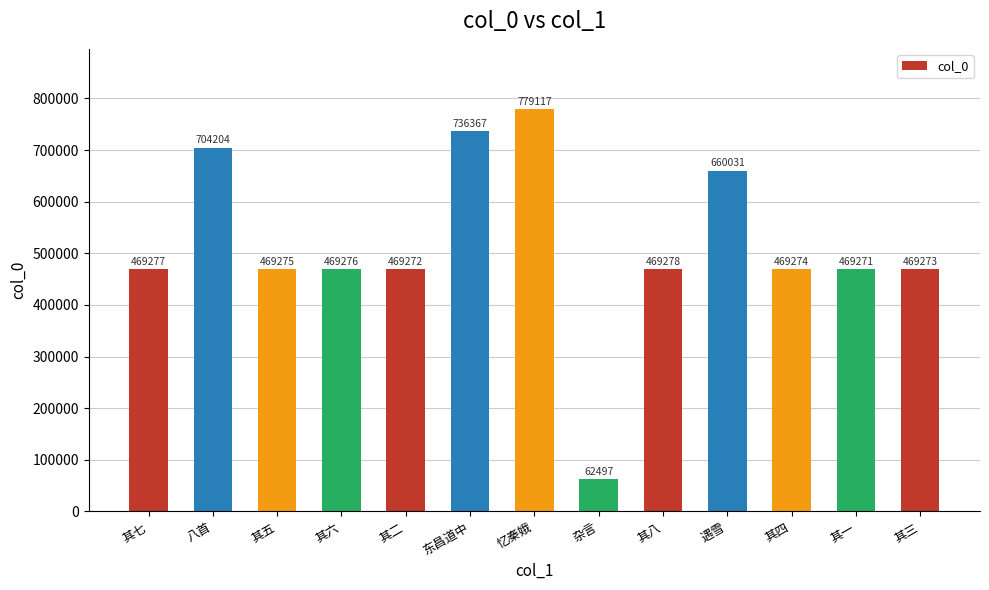

How many data points are less than 469276?

6